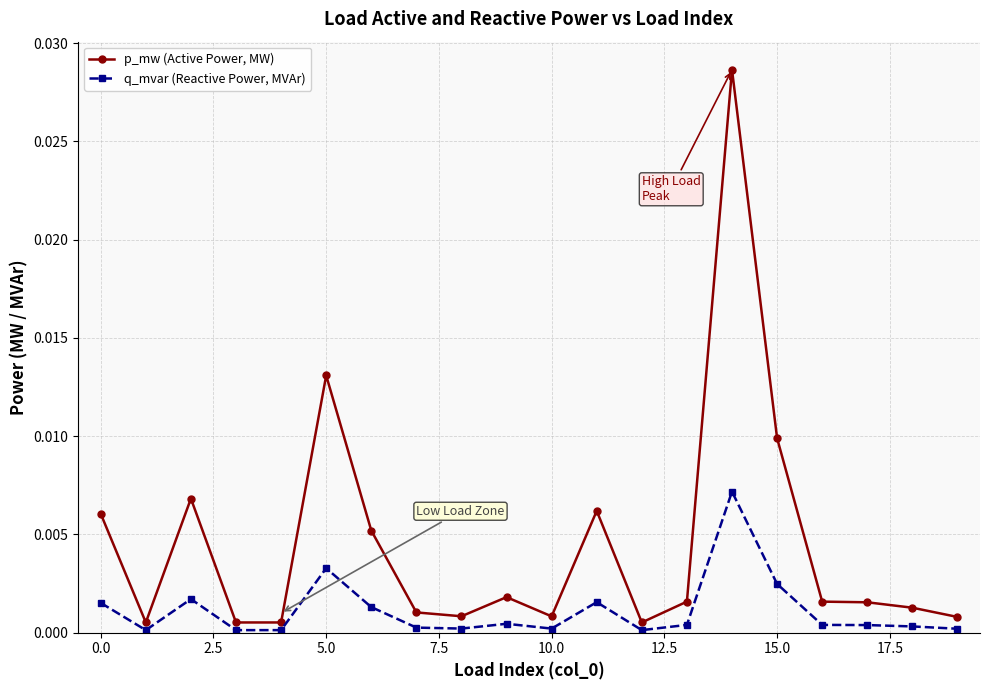

List the series in order of their overall mean, lowest first.

q_mvar (Reactive Power, MVAr), p_mw (Active Power, MW)